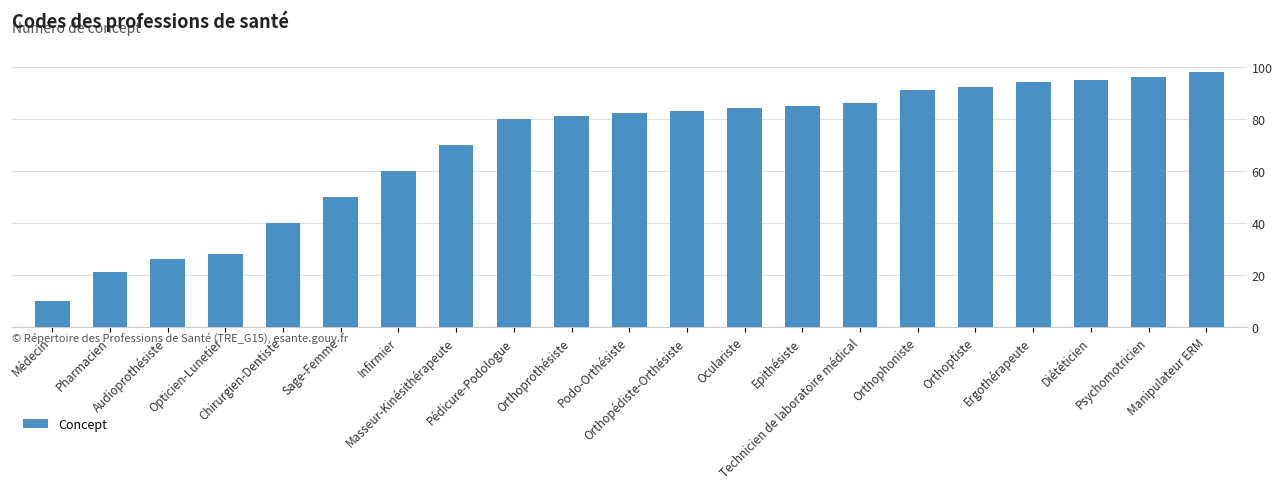

How many series are shown in this chart?

1